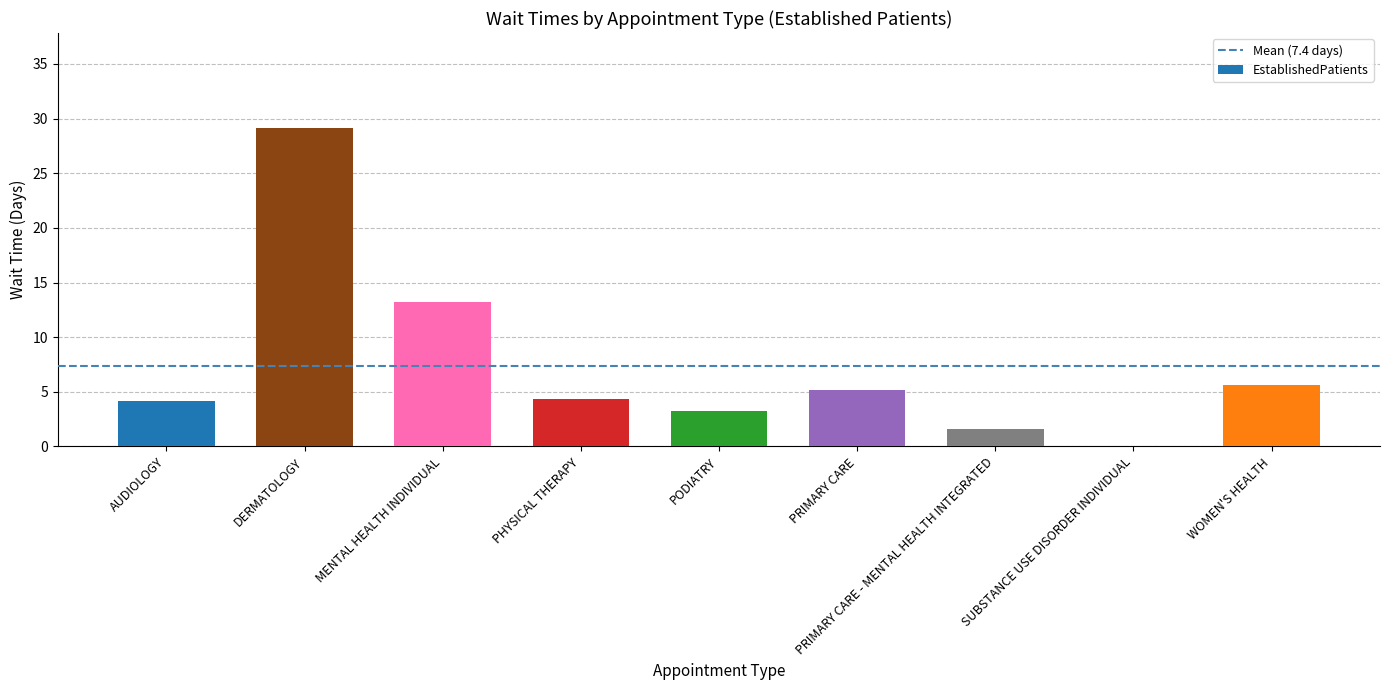

What is the sum of the values at DERMATOLOGY and MENTAL HEALTH INDIVIDUAL?

42.3